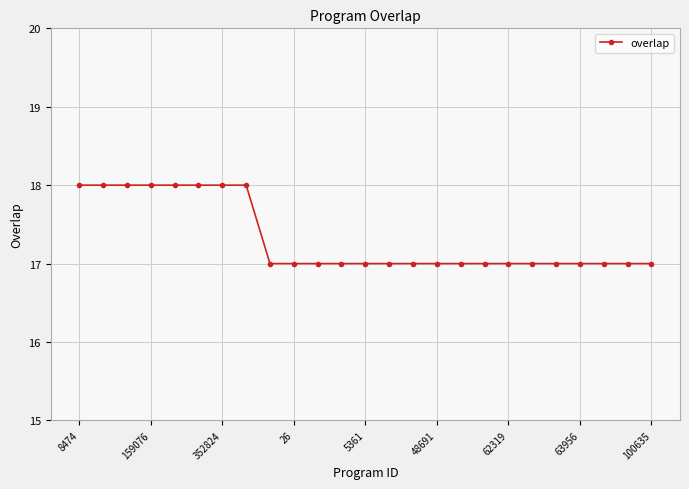

What is the minimum value shown in the chart?

17